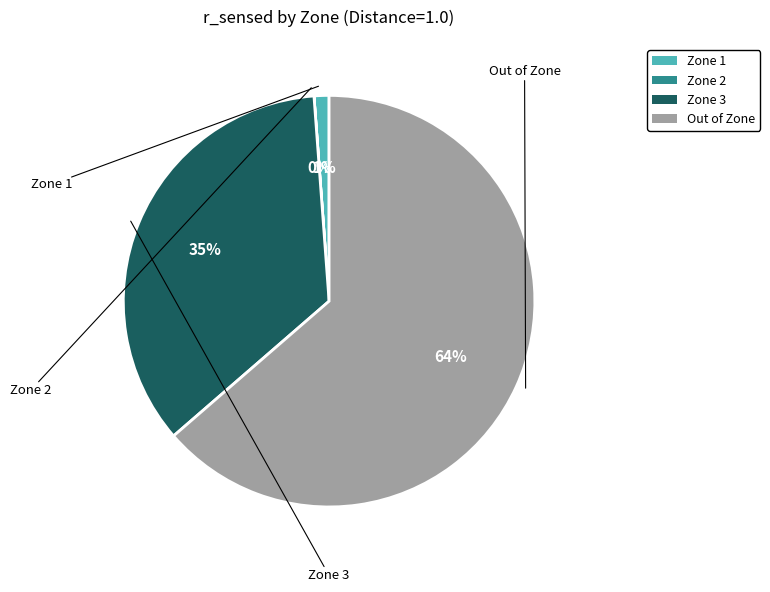

To the nearest percent, what is the combined percentage of Zone 3 and Out of Zone?

99%